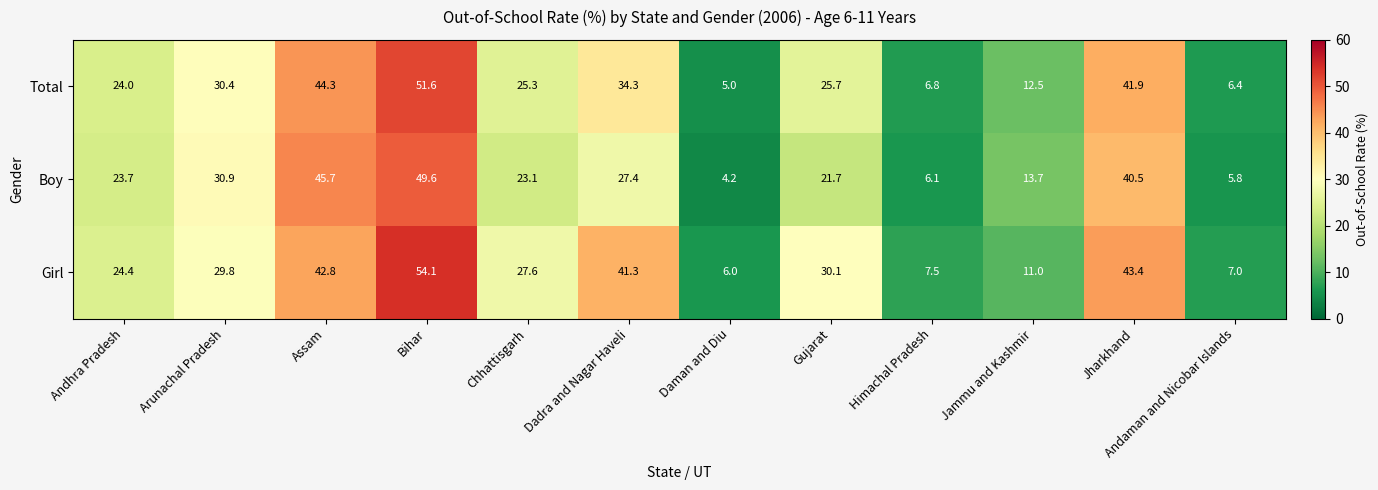

What is the greatest value displayed?

54.1